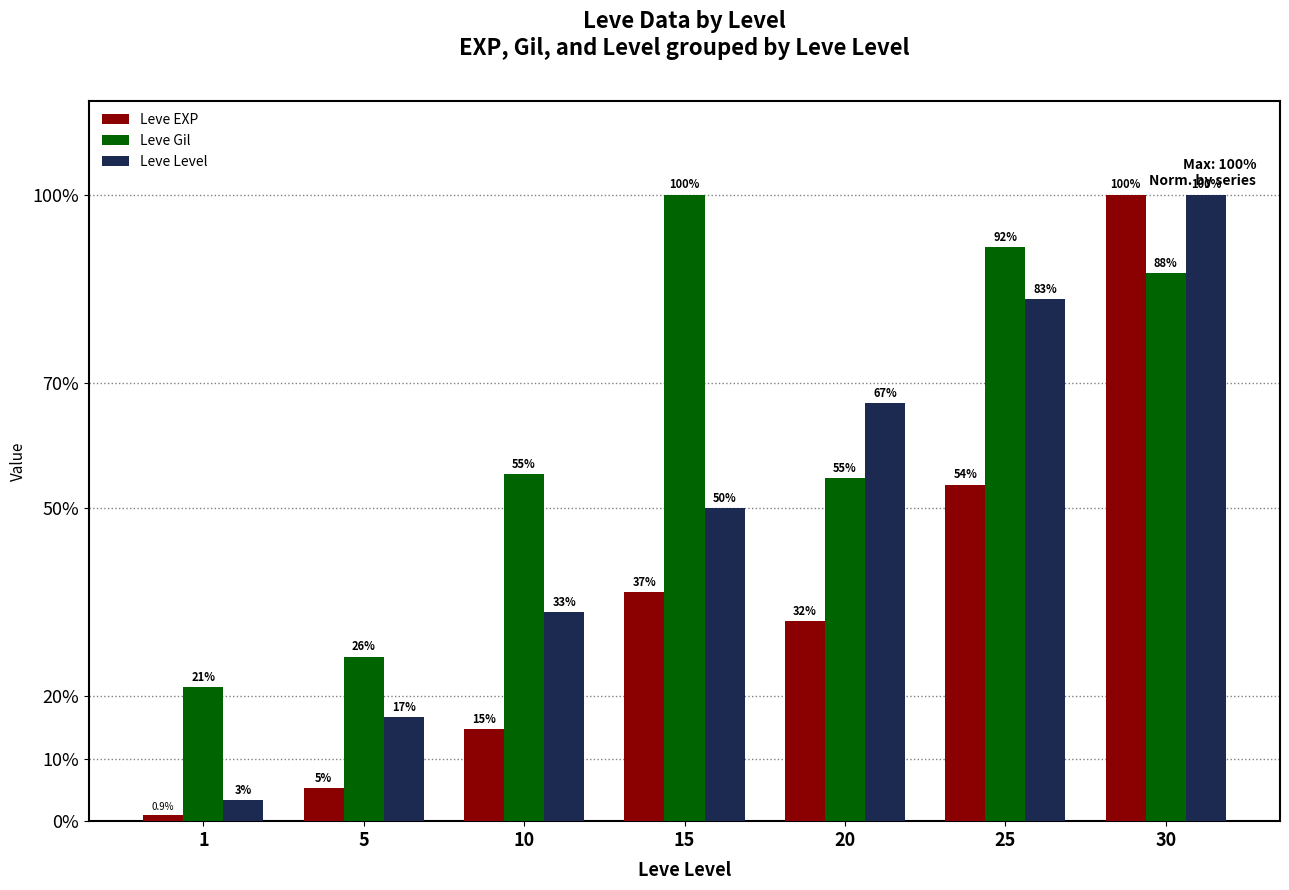

What is the maximum value shown in the chart?

100.0